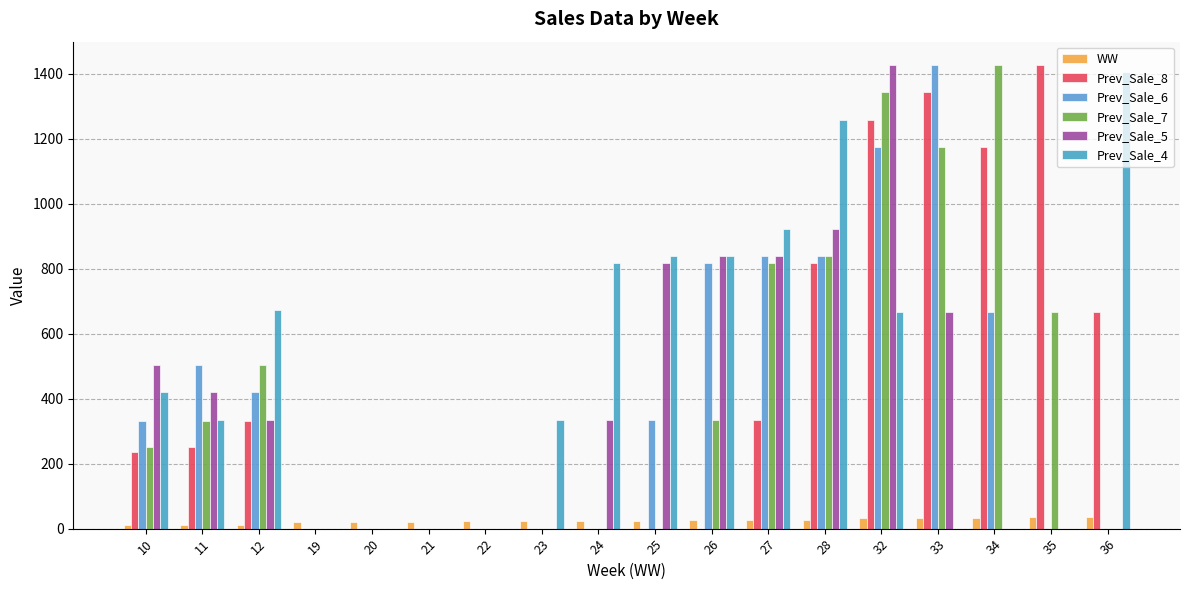

The WW series shows 24 at 24. True or false?

True